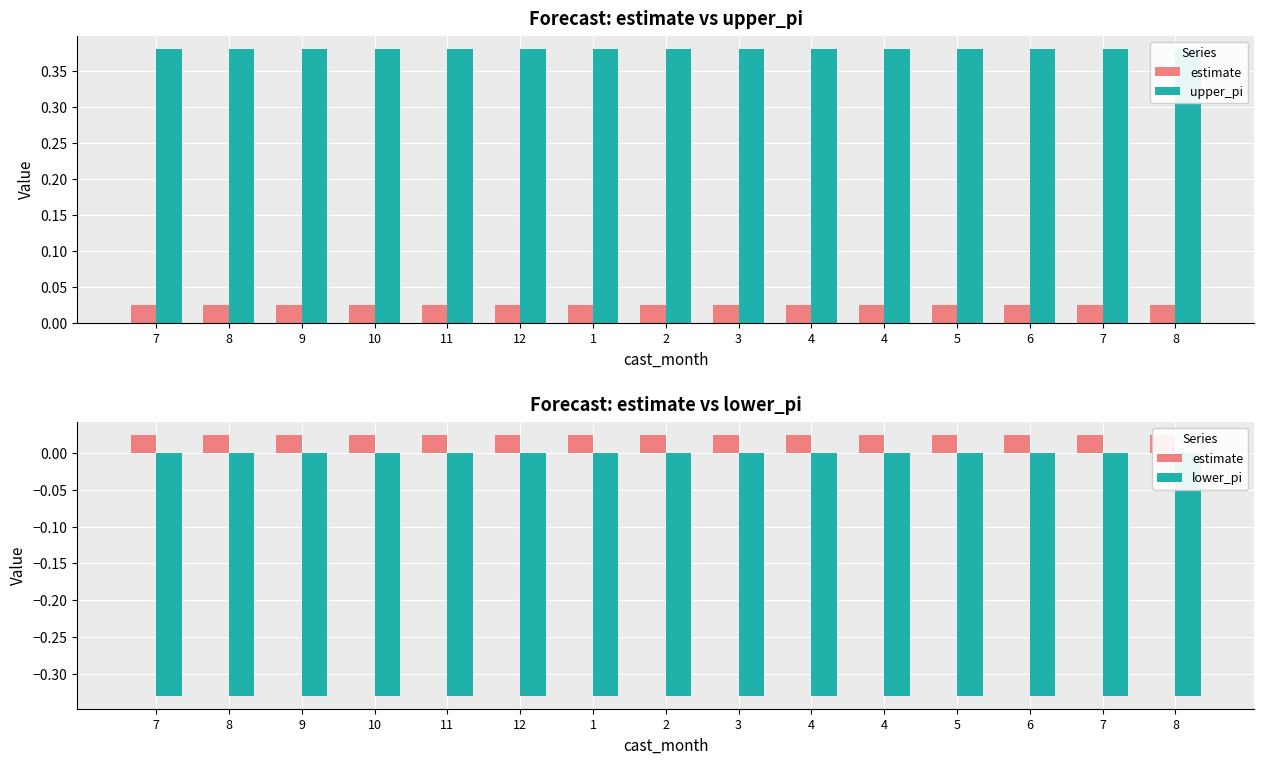

Rank the series by their average value, from highest to lowest.

upper_pi, estimate, lower_pi